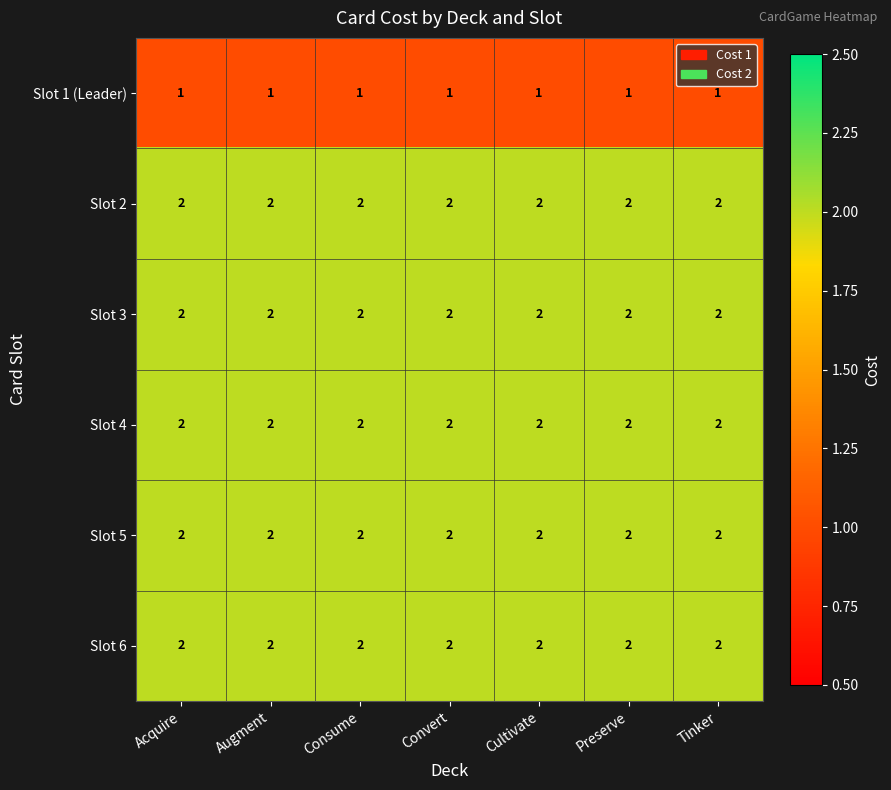

Count the number of categories in the chart.

7